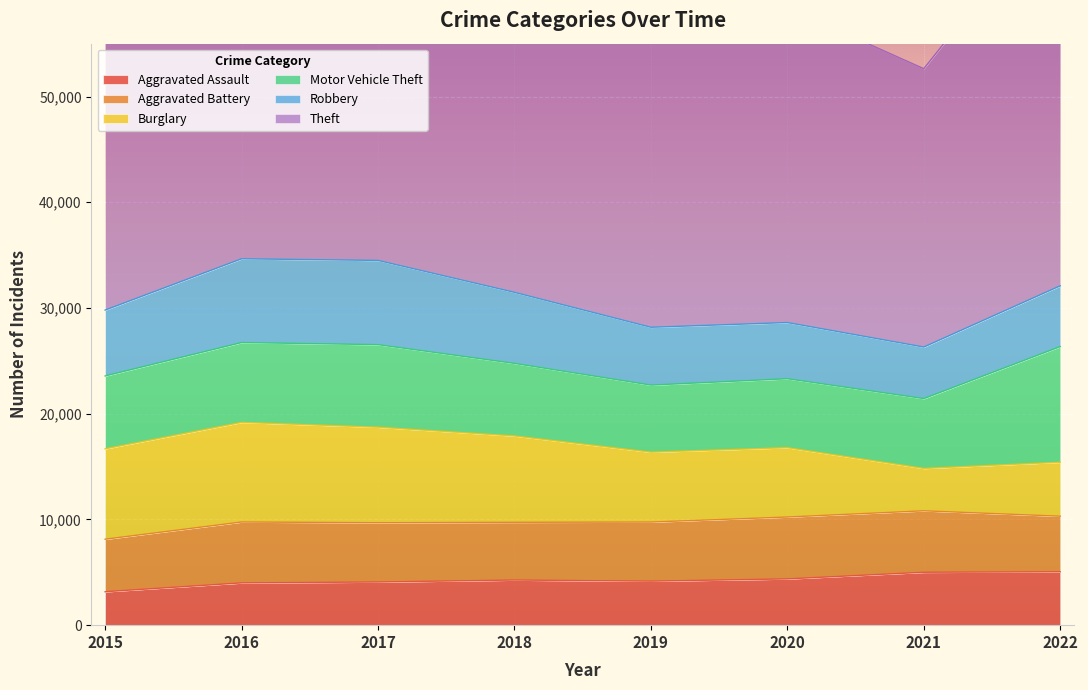

What is the total value across all series at 2018?

76501